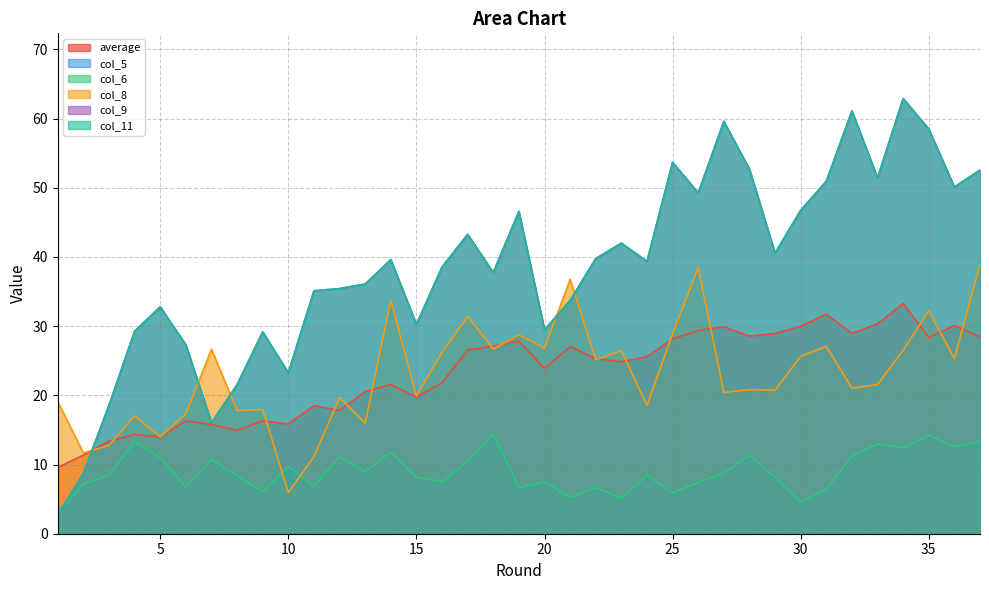

Reading right to left, extract all data points from this chart.

average: 28.4	30.1	28.4	33.3	30.3	28.9	31.7	30.0	28.9	28.6	29.9	29.4	28.2	25.6	24.9	25.3	27.0	23.9	27.8	27.1	26.6	21.8	19.7	21.6	20.6	17.8	18.5	15.8	16.3	15.0	15.8	16.3	14.0	14.4	13.4	11.4	9.6
col_5: 13.3	12.6	14.2	12.4	13.0	11.3	6.4	4.6	8.1	11.3	8.7	7.4	5.9	8.5	5.1	6.7	5.2	7.5	6.7	14.4	10.5	7.6	8.2	11.8	9.0	11.1	6.8	9.7	6.1	8.4	10.8	6.7	11.0	13.3	8.5	7.2	3.2
col_6: 13.3	12.6	14.2	12.4	13.0	11.3	6.4	4.6	8.1	11.3	8.7	7.4	5.9	8.5	5.1	6.7	5.2	7.5	6.7	14.4	10.5	7.6	8.2	11.8	9.0	11.1	6.8	9.7	6.1	8.4	10.8	6.7	11.0	13.3	8.5	7.2	3.2
col_8: 38.9	25.3	32.2	26.5	21.6	21.0	27.1	25.6	20.8	20.8	20.4	38.4	28.9	18.5	26.4	25.2	36.8	26.8	28.7	26.7	31.4	26.2	19.9	33.7	16.0	19.7	11.1	6.0	17.9	17.8	26.7	17.3	14.0	17.0	12.8	11.7	19.1
col_9: 52.6	50.1	58.5	62.9	51.4	61.1	50.9	46.7	40.6	52.7	59.6	49.2	53.7	39.4	42.0	39.8	33.7	29.5	46.6	37.7	43.3	38.6	30.3	39.6	36.1	35.4	35.1	23.3	29.2	21.6	16.0	27.3	32.8	29.3	18.6	8.7	2.7
col_11: 52.6	50.1	58.5	62.9	51.4	61.1	50.9	46.7	40.6	52.7	59.6	49.2	53.7	39.4	42.0	39.8	33.7	29.5	46.6	37.7	43.3	38.6	30.3	39.6	36.1	35.4	35.1	23.3	29.2	21.6	16.0	27.3	32.8	29.3	18.6	8.7	2.7